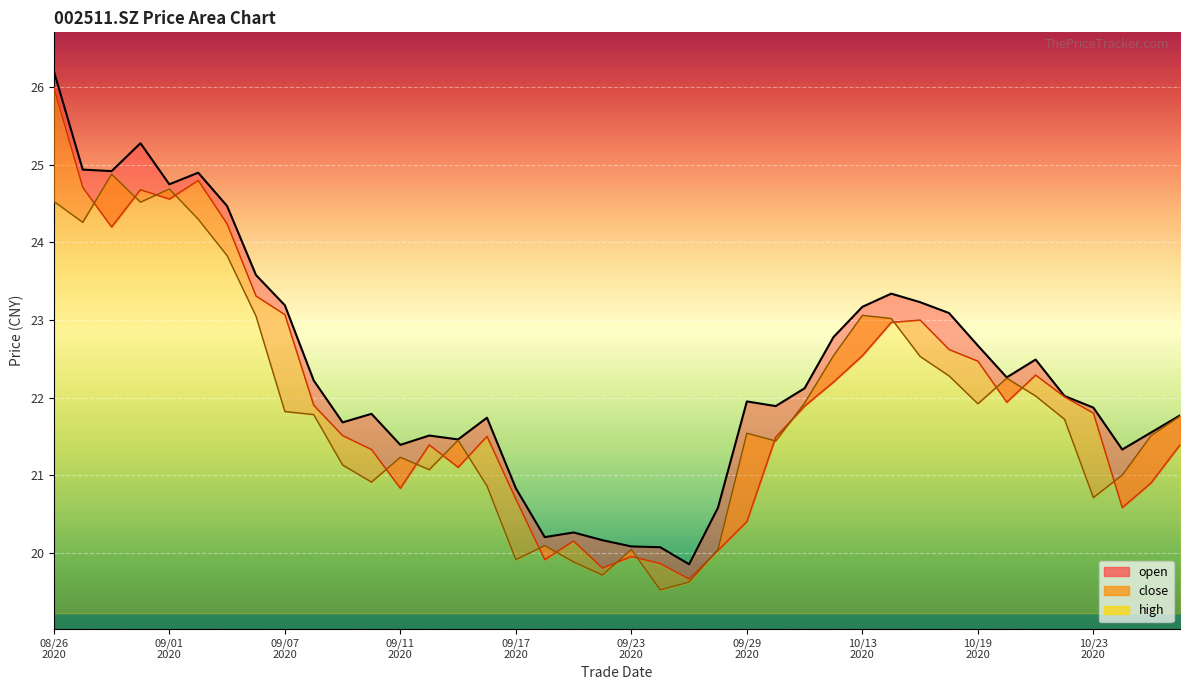

What value does the open_line series have at 23?

20.0